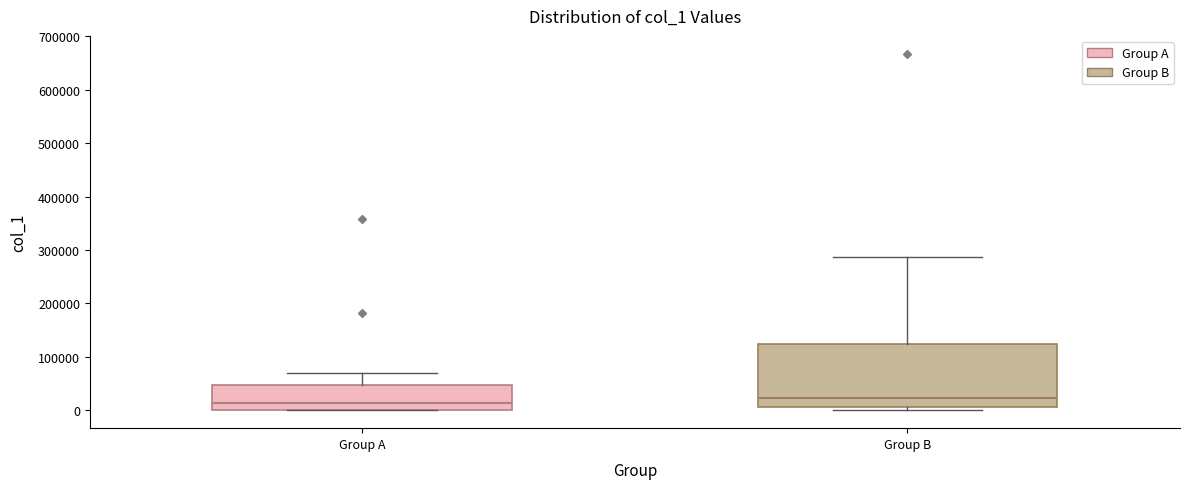

Reading left to right, read every box against the y-axis: the position of its median line, the range the box covers, and the ends of its whiskers. The values are not printed on the chart, so give them approximately, as read against the axis.

Group A: median 10000, box 0 to 50000, whiskers 0 to 70000
Group B: median 20000, box 10000 to 120000, whiskers 0 to 290000